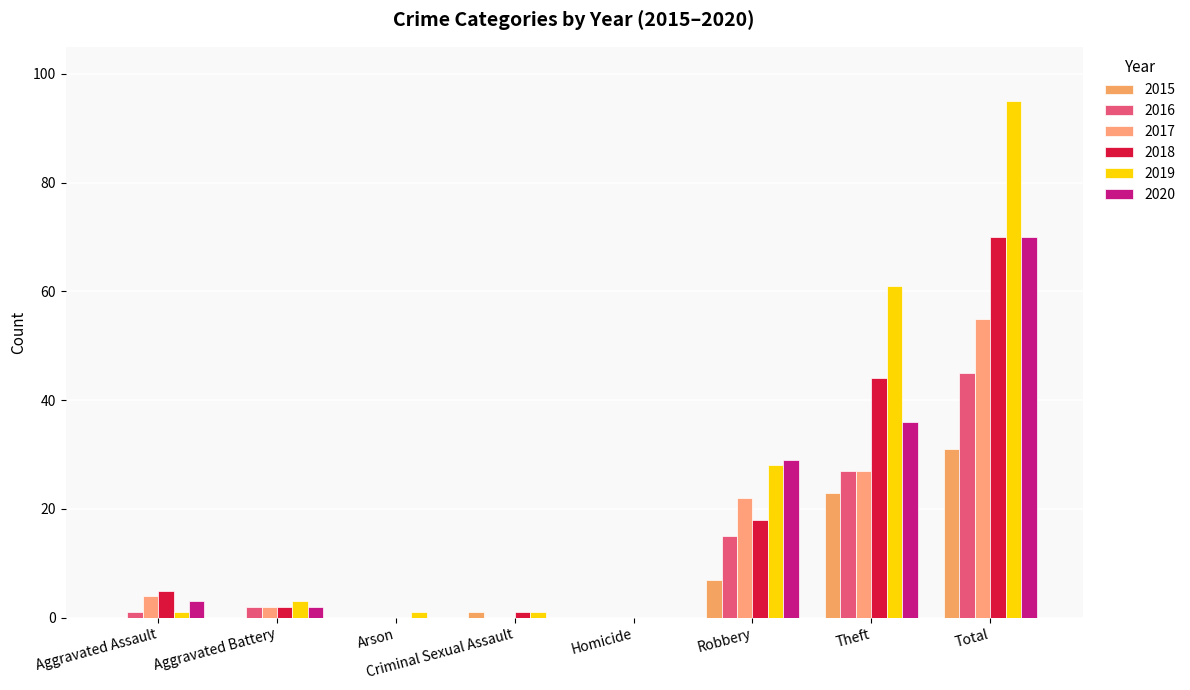

True or false: 2018 has a value of 2 at Aggravated Assault.

False